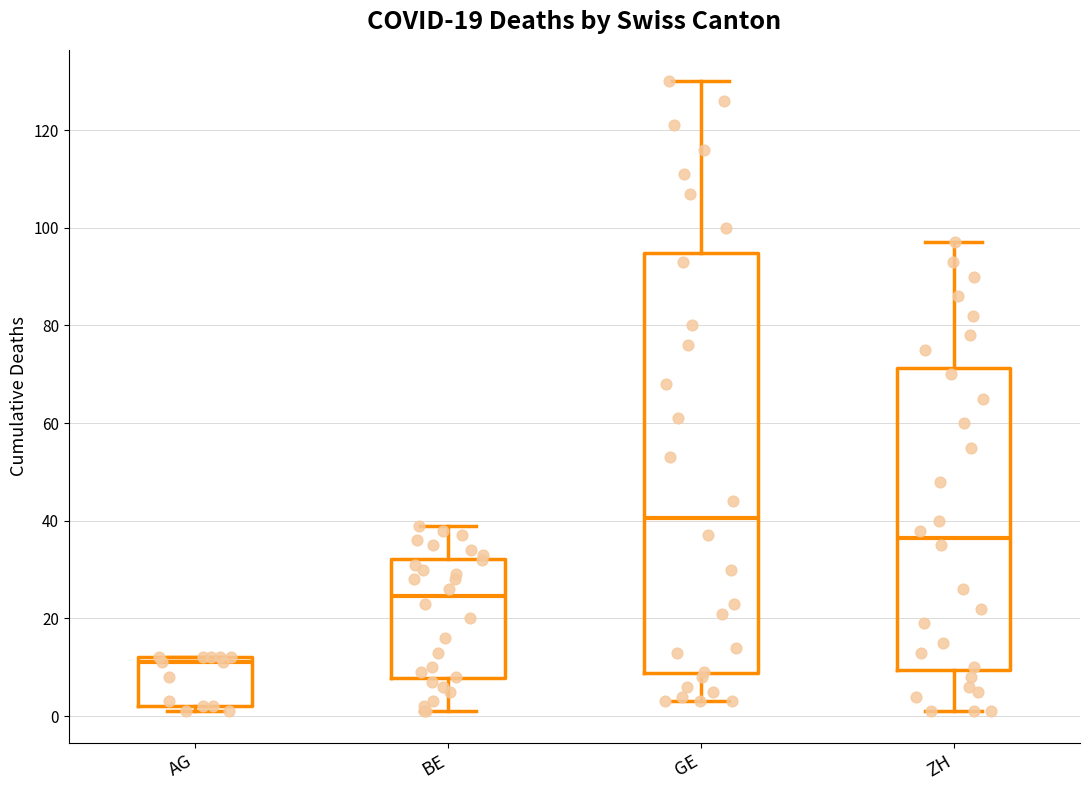

Which box is the tallest, from its lower edge to its upper edge?

GE